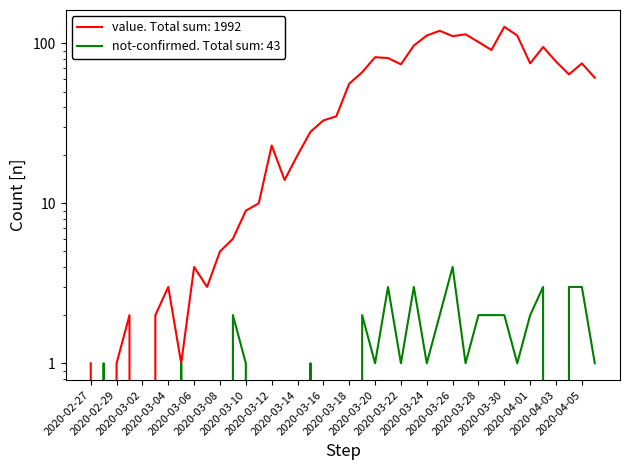

What is the label of the 9th point from the left?

2020-03-06